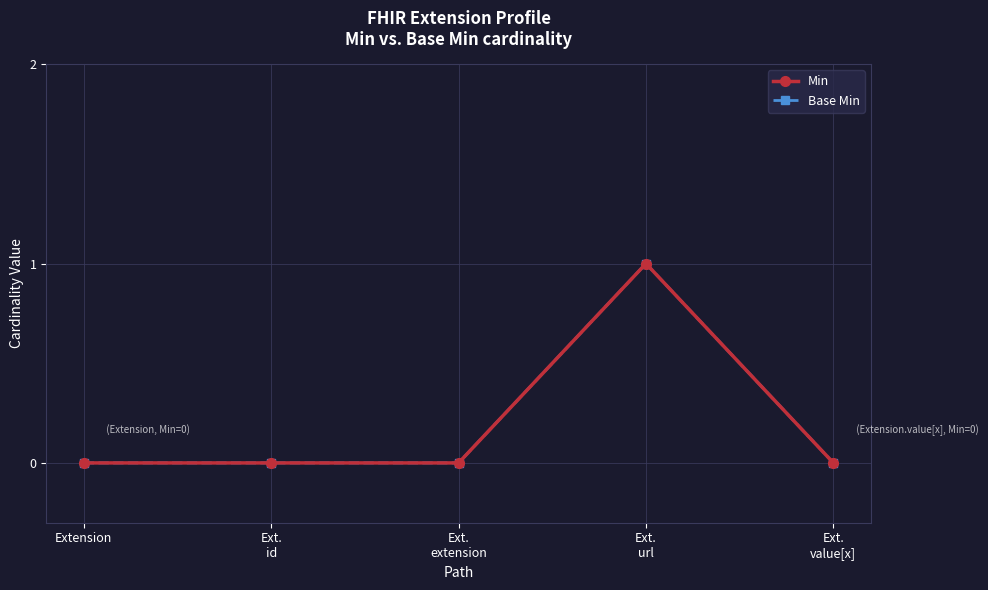

At Ext.
url, list the series in order from smallest to largest.

Min, Base Min